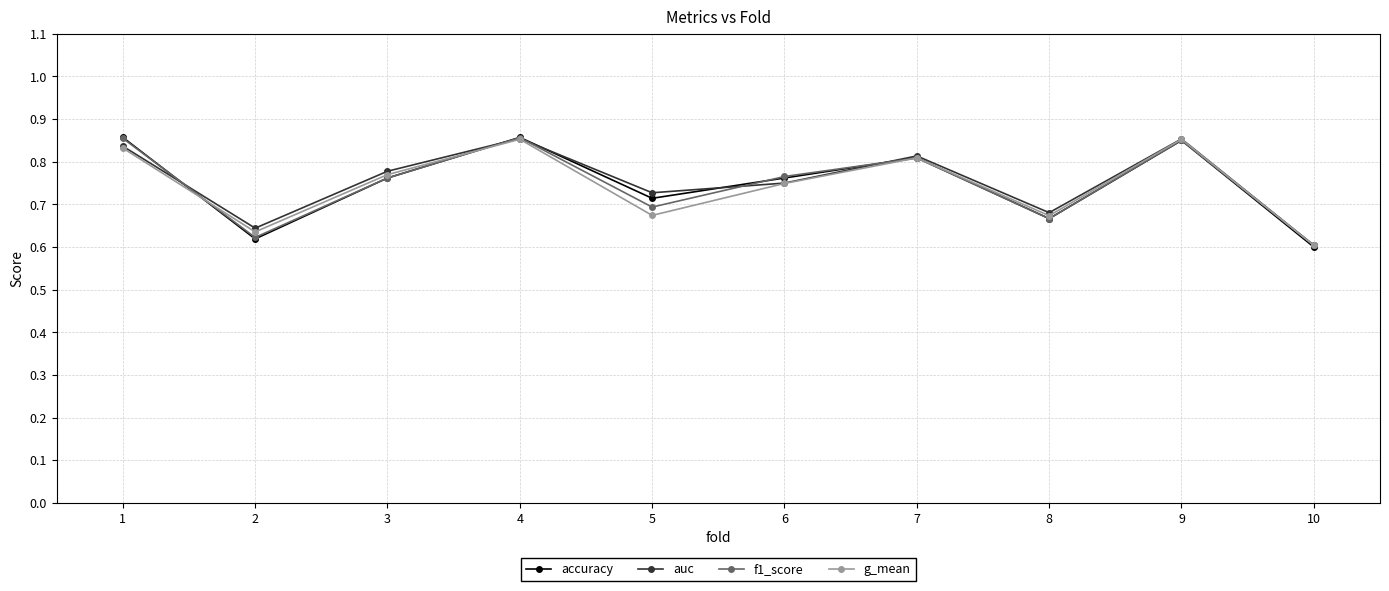

In accuracy, how many points are lower than both neighbors (excluding endpoints)?

3